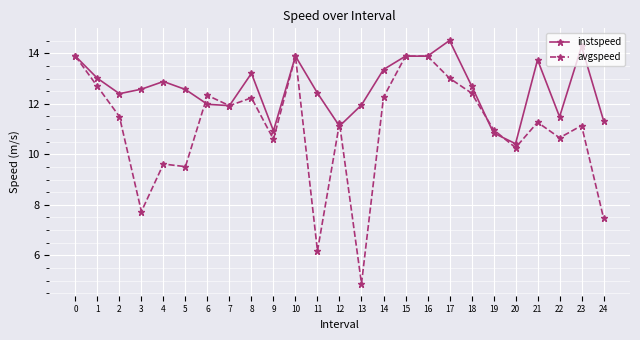

At which label does instspeed reach its peak?

17